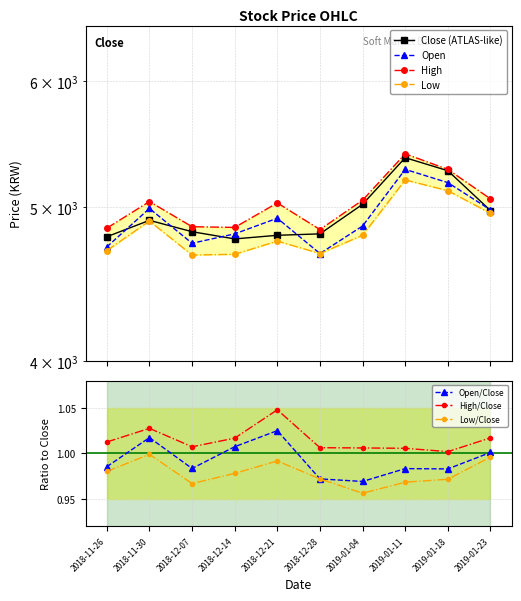

Does the chart have visible grid lines?

Yes